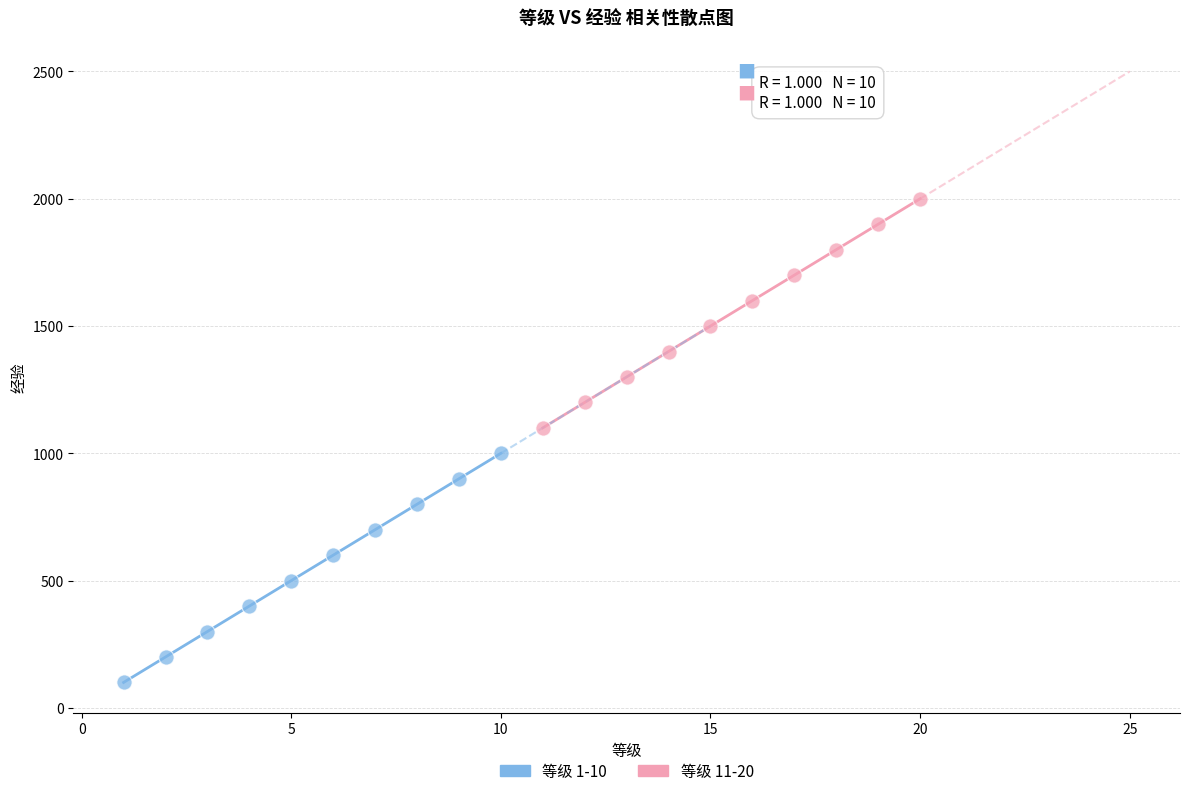

Which series contains the lowest Y value?

等级 1-10